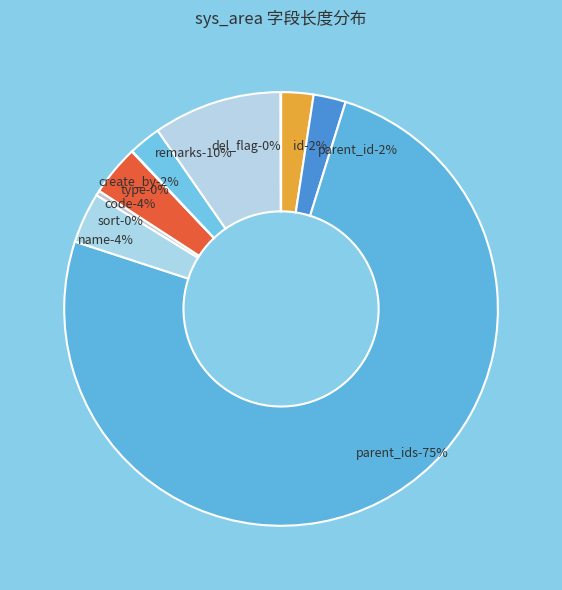

Rank the categories by value from lowest to highest.

type, del_flag, sort, id, parent_id, create_by, name, code, remarks, parent_ids